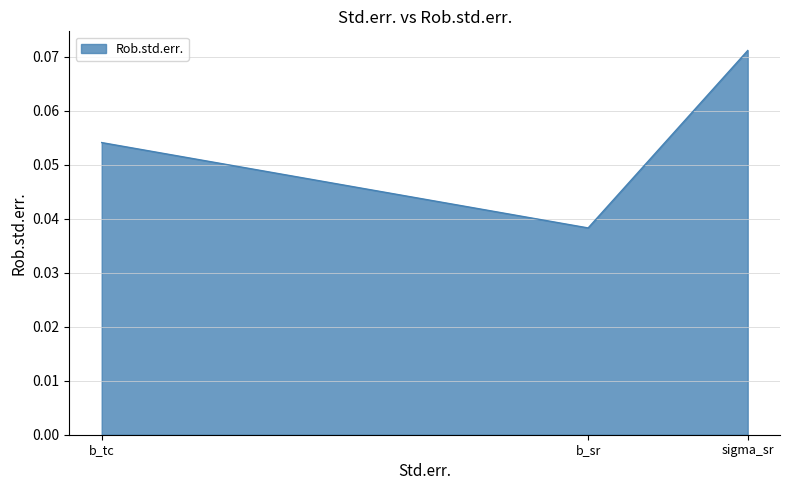

What position from the left is b_sr?

2